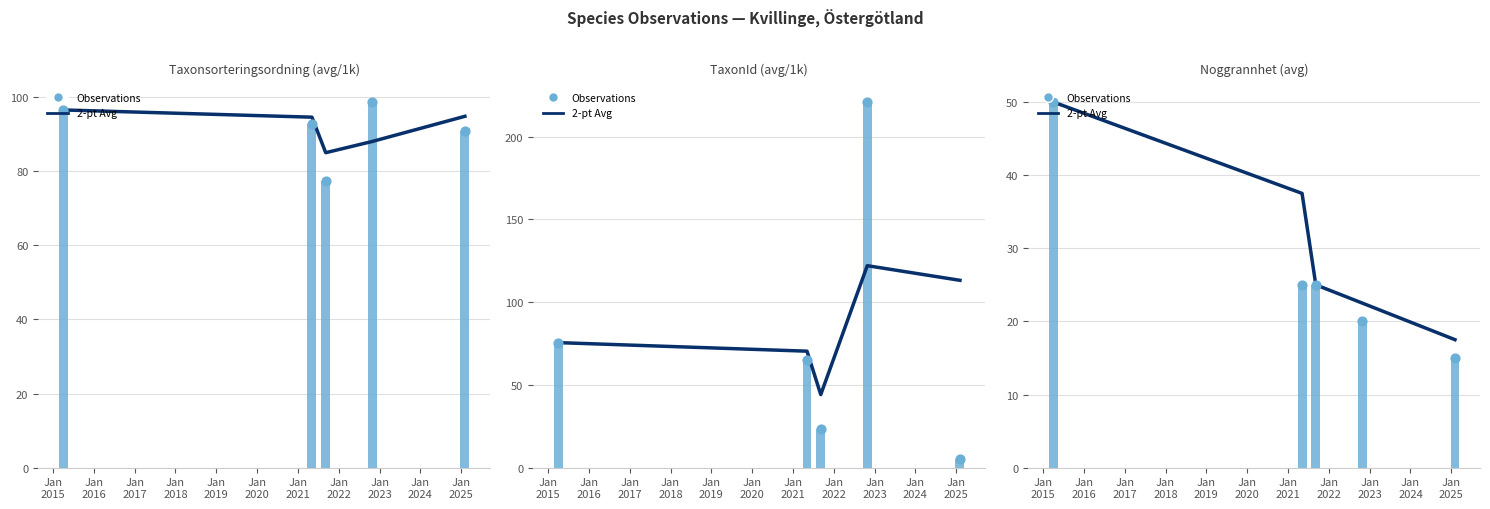

Which series reaches the minimum Y coordinate?

Observations